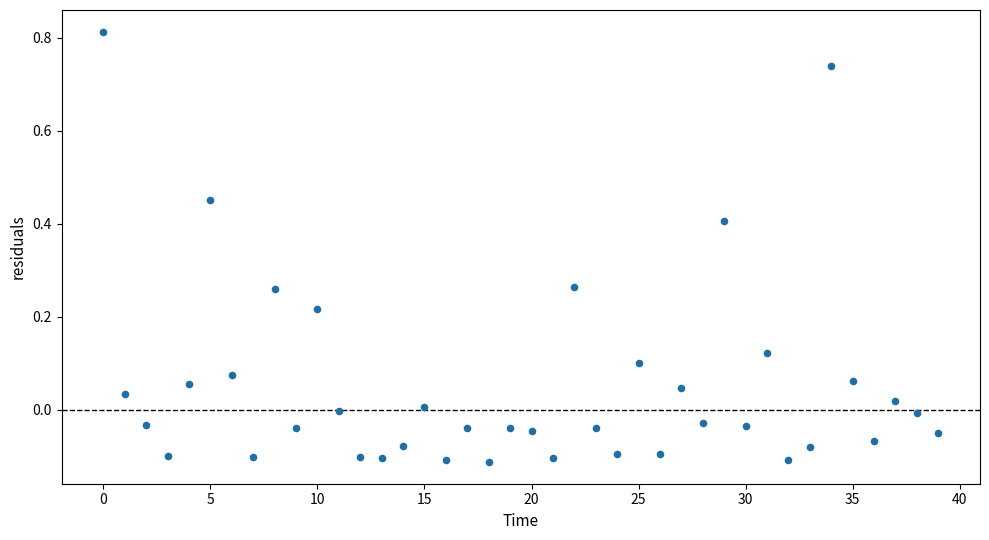

What is the range of Y values (max minus min)?

0.9